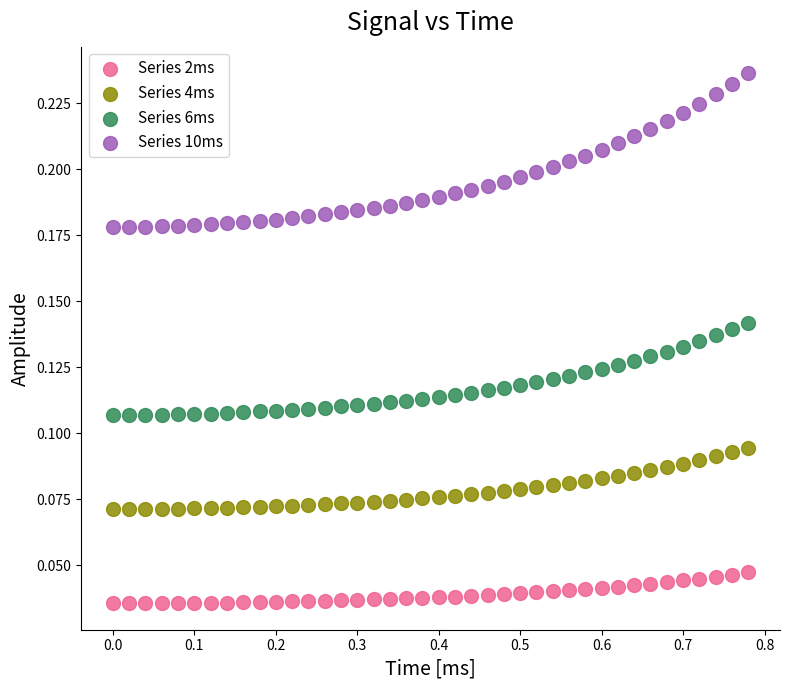

Which series contains the highest Y value?

Series 10ms